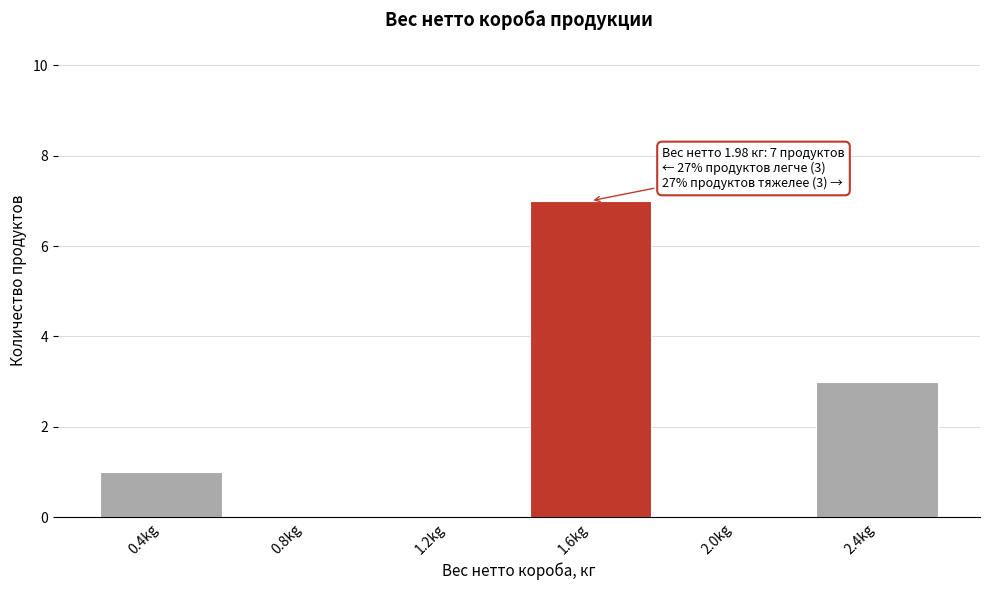

Reading left to right, extract all data points from this chart.

0.4kg=1	0.8kg=0	1.2kg=0	1.6kg=7	2.0kg=0	2.4kg=3